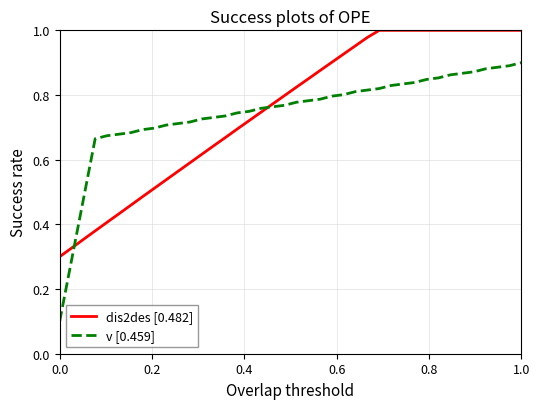

Which series has the widest spread of values?

v [0.459]